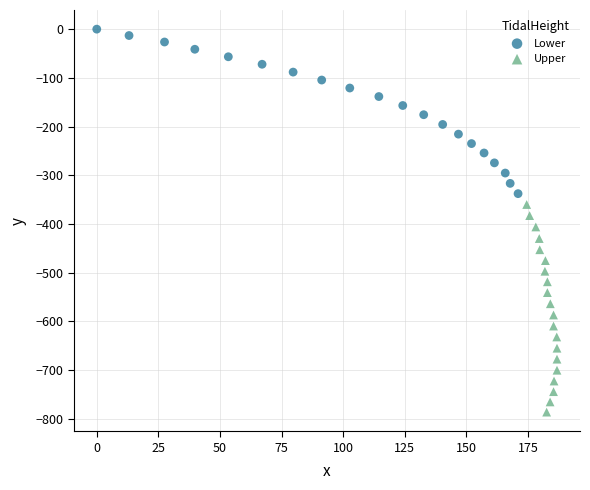

Which series has the widest spread of Y values?

Upper